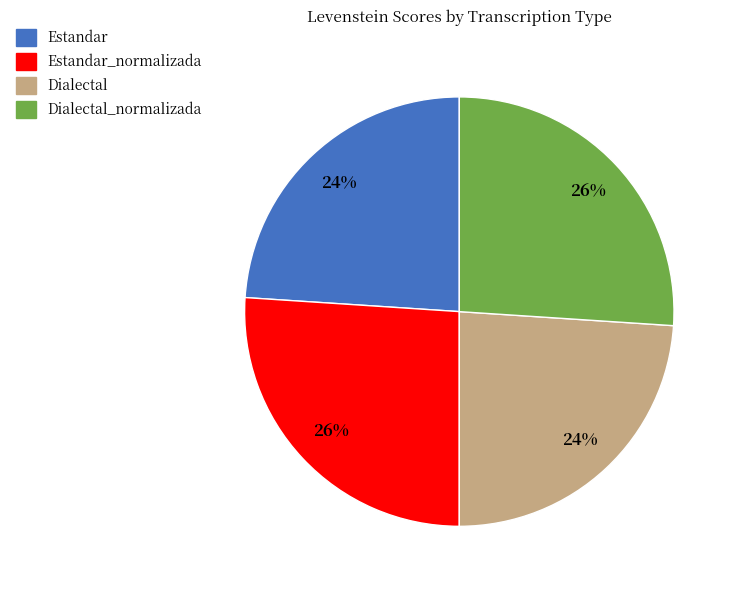

What percentage is the Estandar_normalizada slice, to the nearest percent?

26%